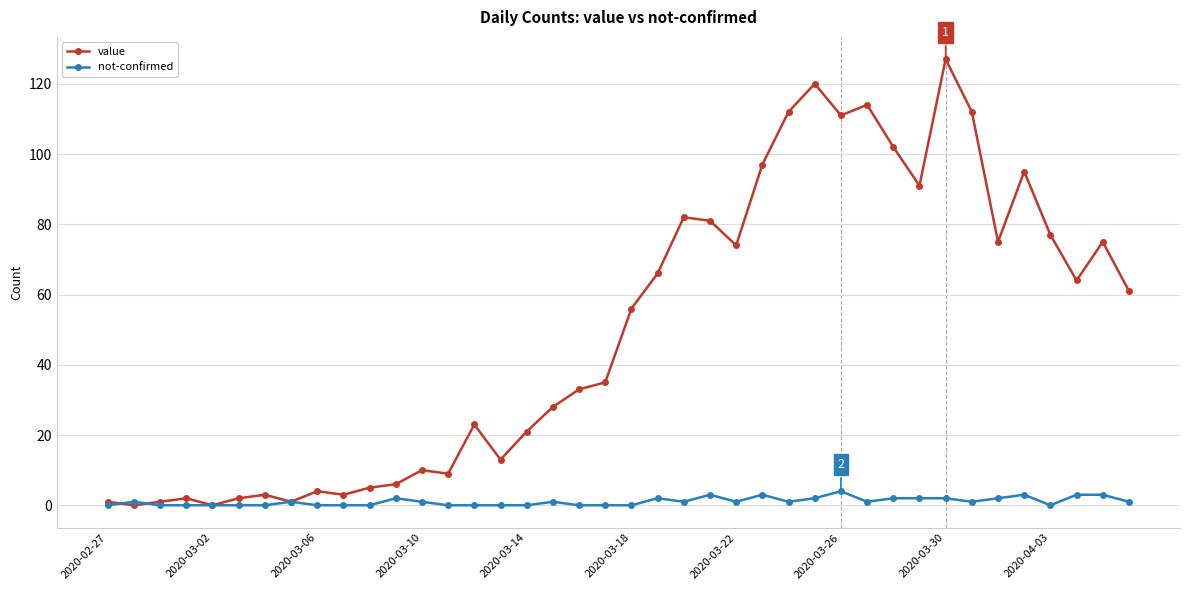

Which series has the largest range (max minus min)?

value